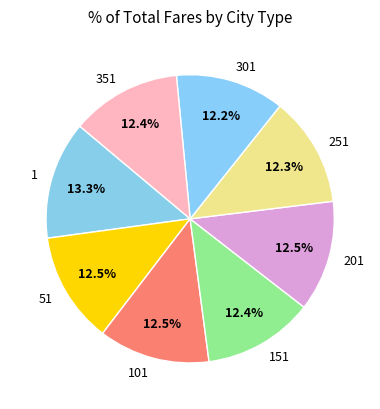

What is the total percentage of 151 and 101?

24.9%